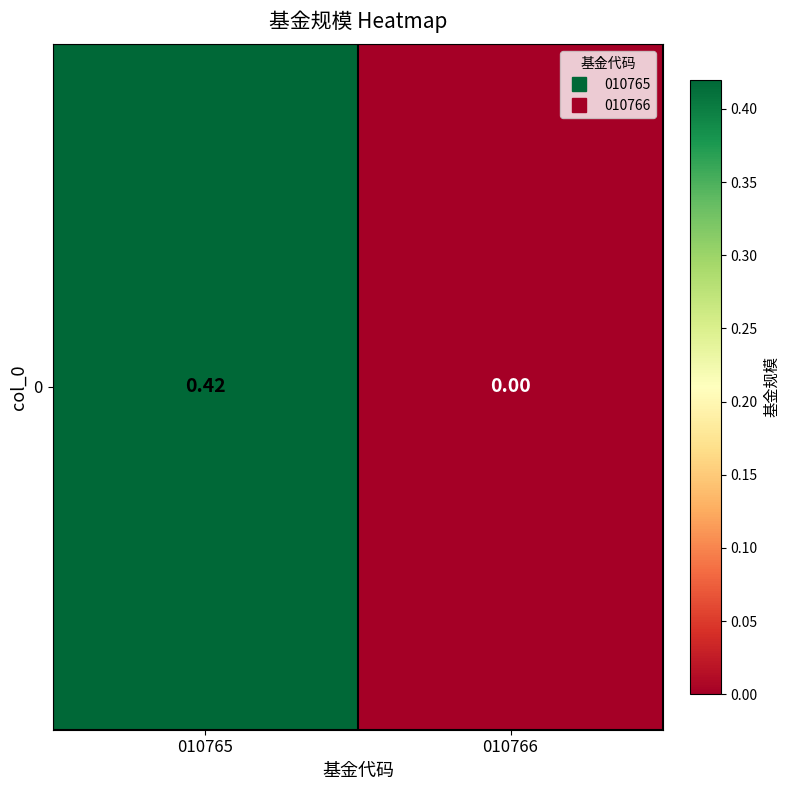

Count the number of values greater than 0.

1